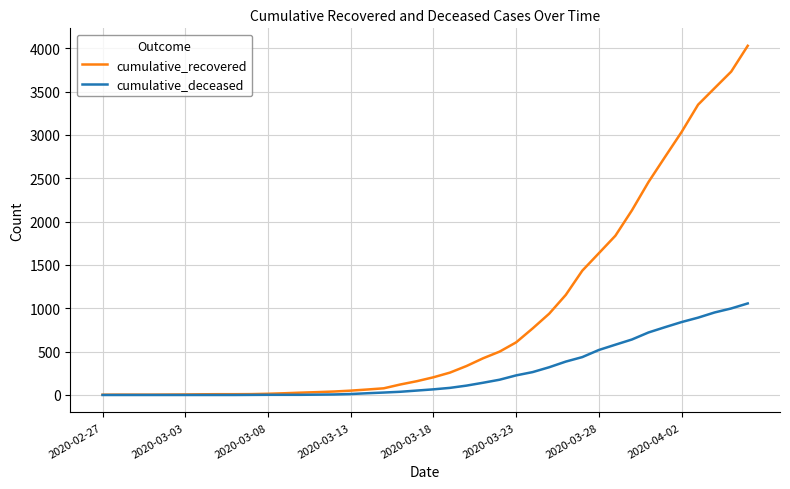

Which series has the largest total across all categories?

cumulative_recovered